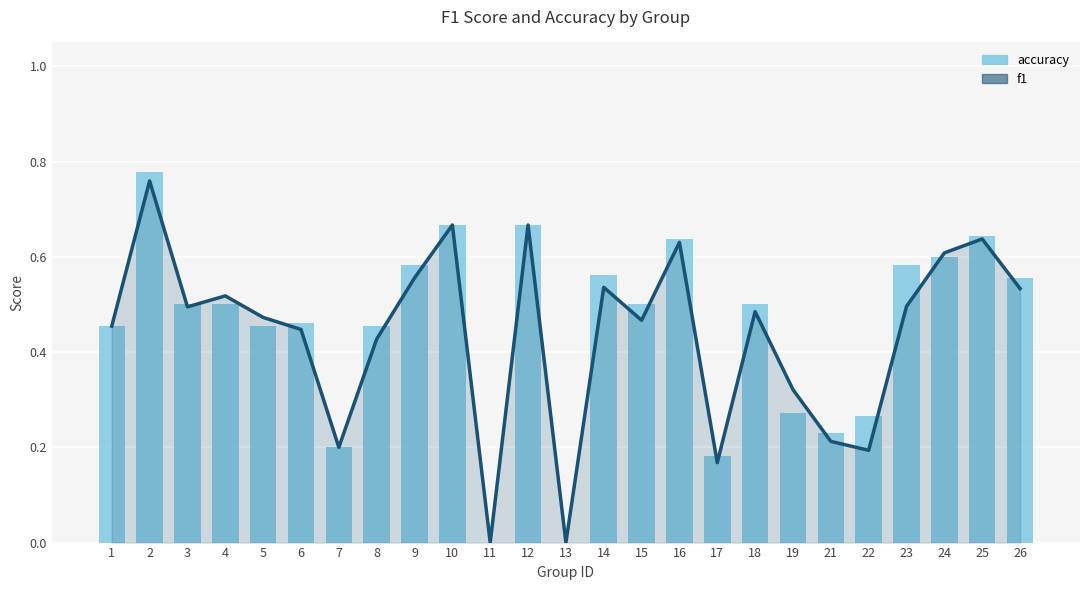

Reading right to left, list all the values displayed in this chart.

f1: 26=0.5	25=0.6	24=0.6	23=0.5	22=0.2	21=0.2	19=0.3	18=0.5	17=0.2	16=0.6	15=0.5	14=0.5	13=0.0	12=0.7	11=0.0	10=0.7	9=0.6	8=0.4	7=0.2	6=0.4	5=0.5	4=0.5	3=0.5	2=0.8	1=0.5
accuracy: 26=0.6	25=0.6	24=0.6	23=0.6	22=0.3	21=0.2	19=0.3	18=0.5	17=0.2	16=0.6	15=0.5	14=0.6	13=0.0	12=0.7	11=0.0	10=0.7	9=0.6	8=0.5	7=0.2	6=0.5	5=0.5	4=0.5	3=0.5	2=0.8	1=0.5